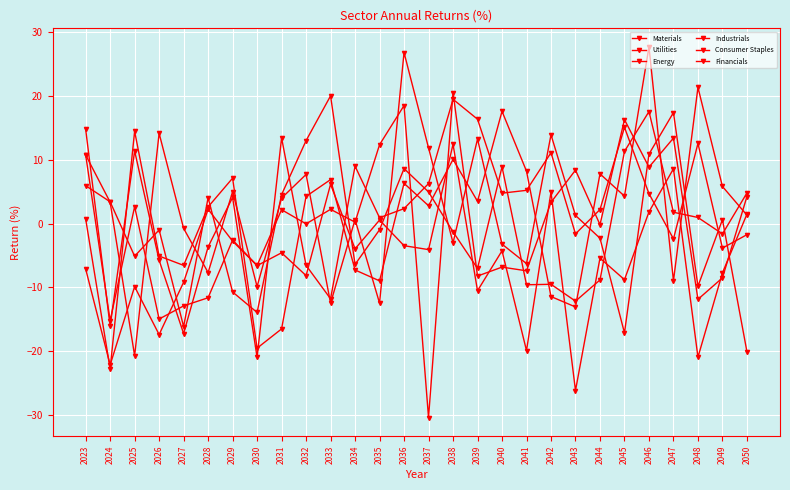

At which category is the sum across all series the highest?

2046